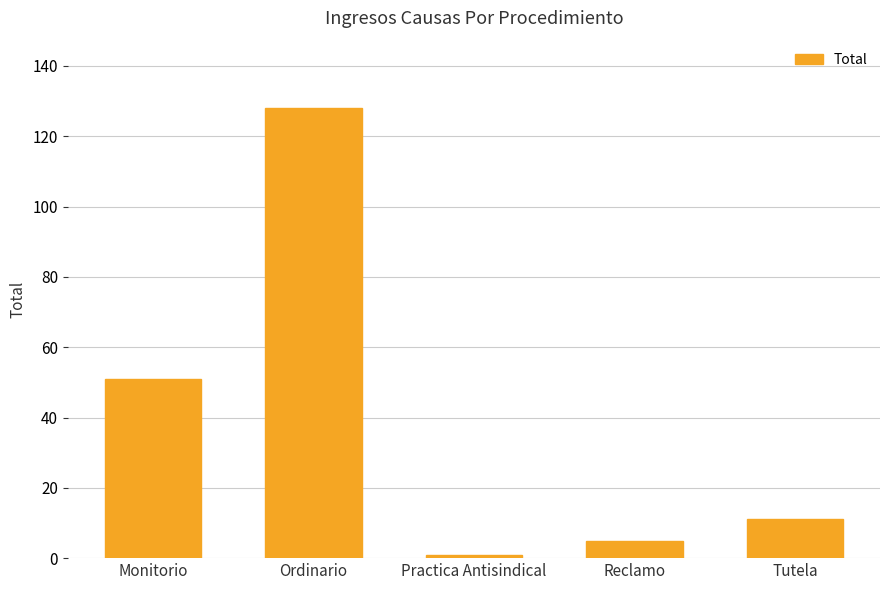

Reading right to left, what are all the values shown in this chart?

Tutela=11	Reclamo=5	Practica Antisindical=1	Ordinario=128	Monitorio=51